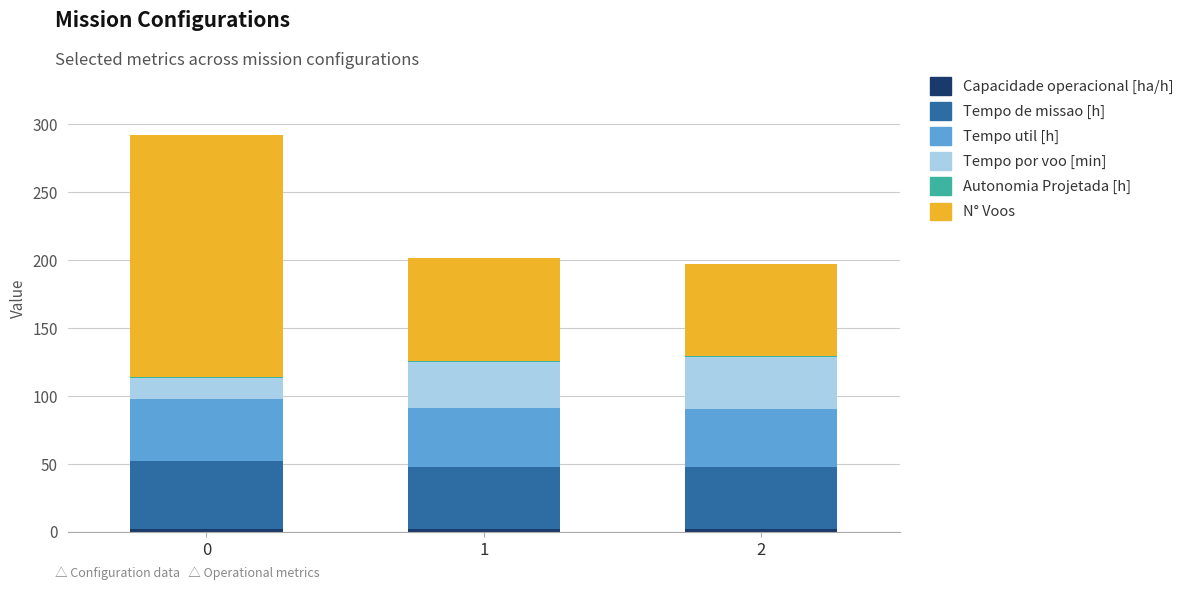

What is the sum of the Tempo por voo [min] values at 0 and 2?

53.4